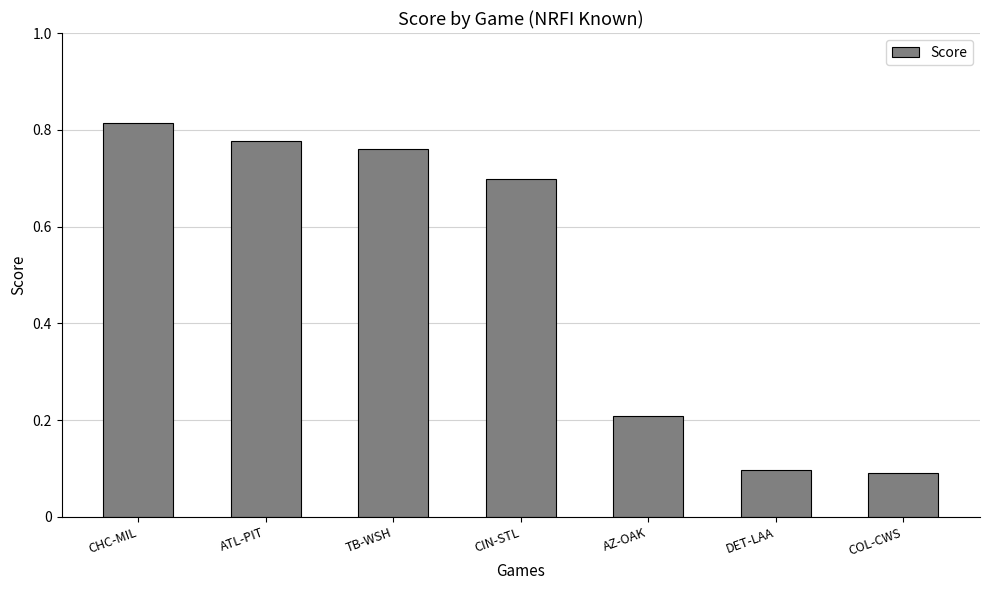

What is the value of the 7th bar from the left?

0.1